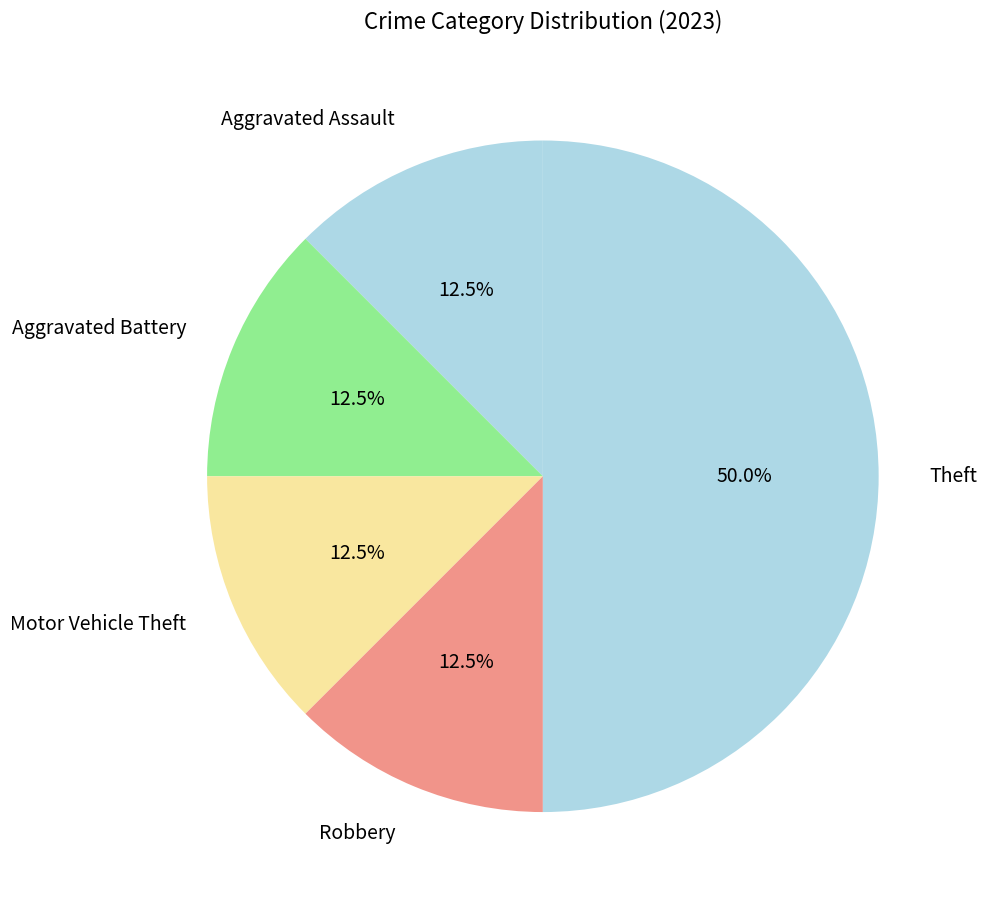

Which category has the biggest portion of the pie?

Theft